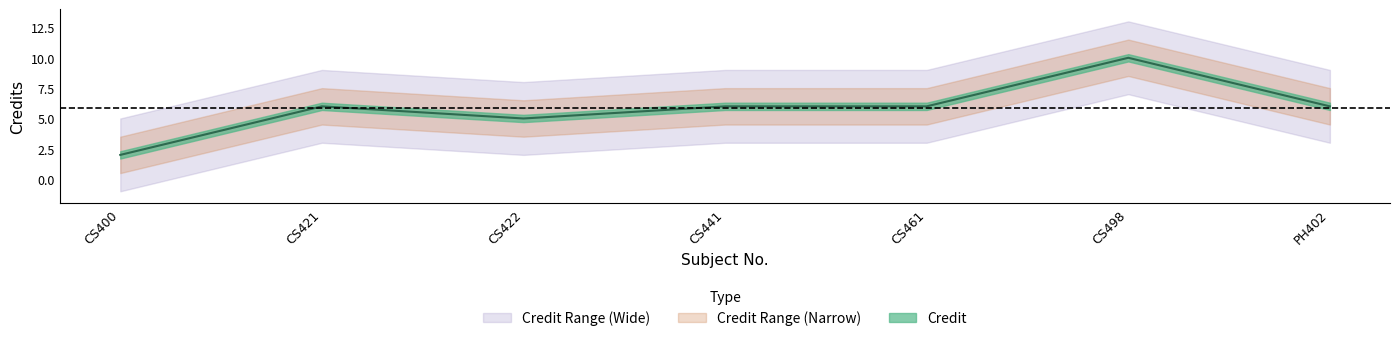

Is it true that the value at CS400 is 2?

True